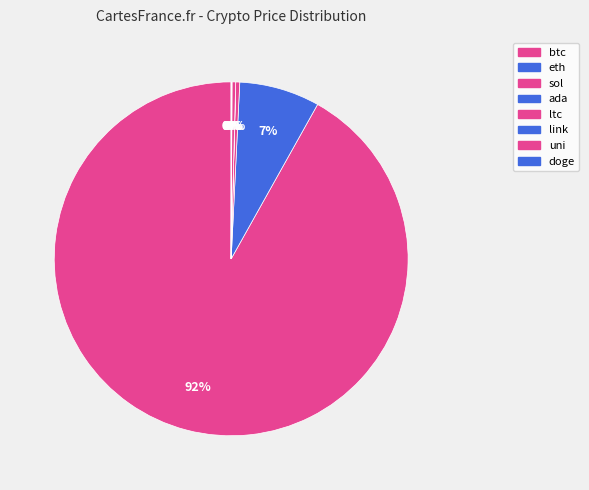

To the nearest percent, what is the difference between the largest and smallest slice percentages?

92%